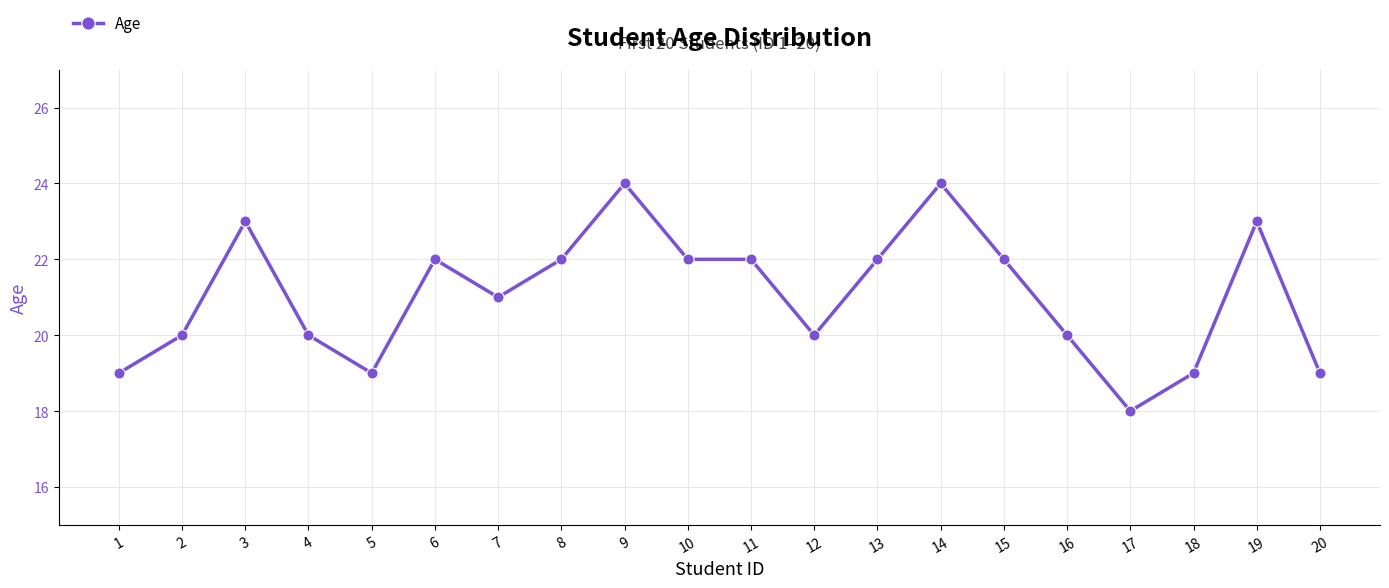

The chart shows a value of 11 at 12. True or false?

False